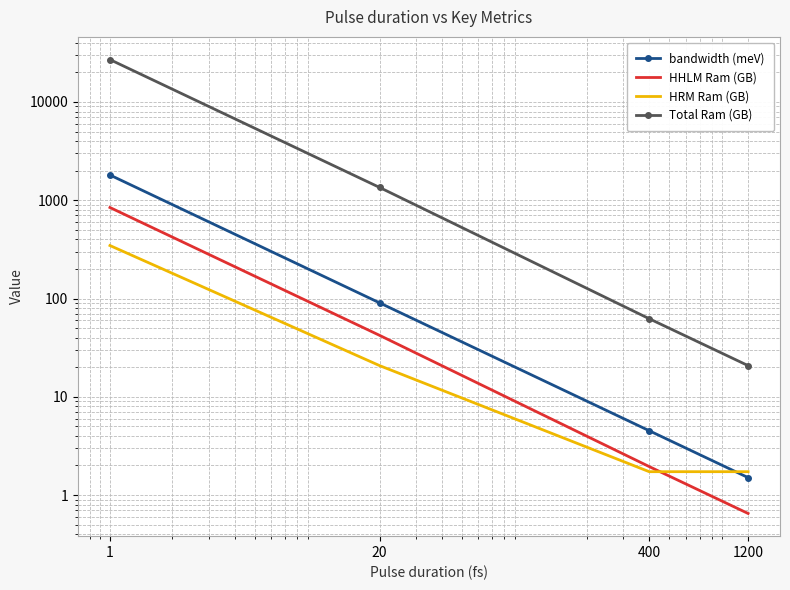

What is the approximate value of HRM Ram (GB) at 20?

20.8